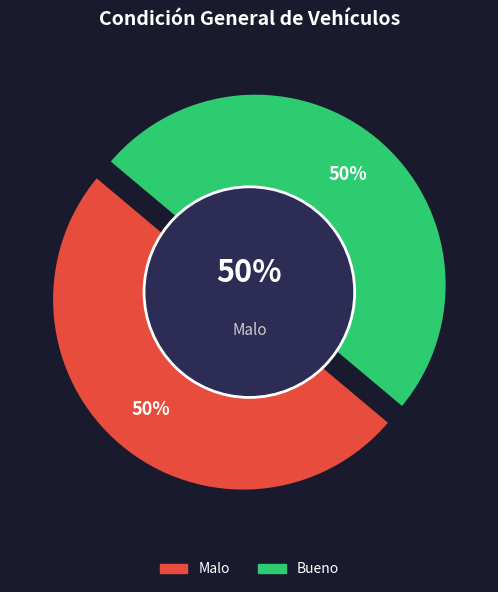

Count the number of slices in the pie.

4